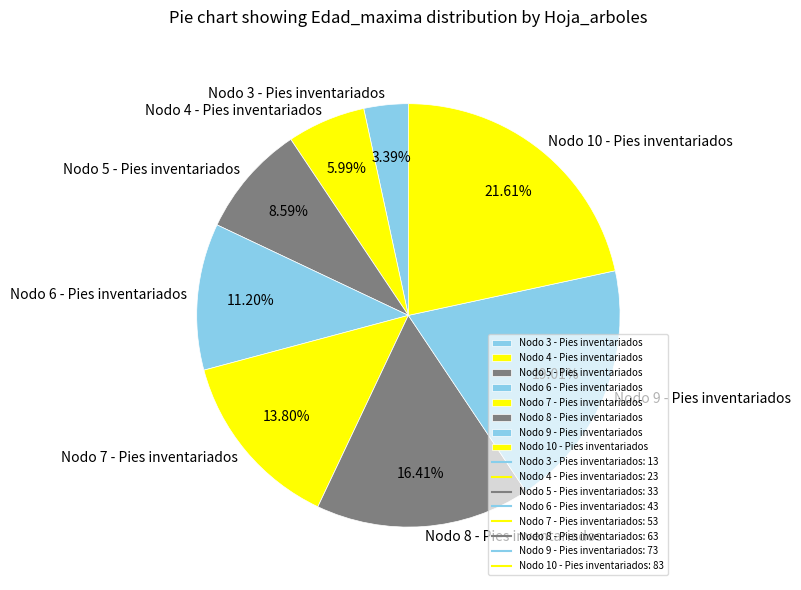

To the nearest percent, what percentage of the pie is Nodo 10 - Pies inventariados?

22%